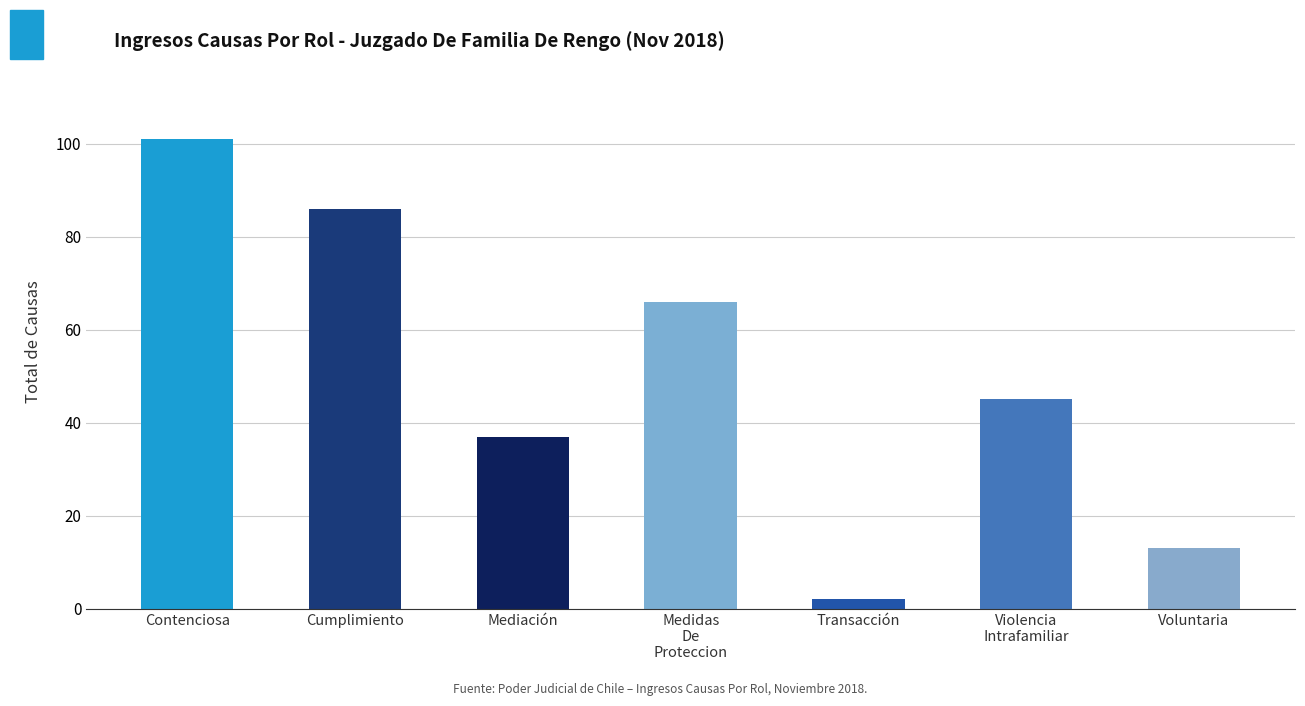

What is the maximum value shown in the chart?

101